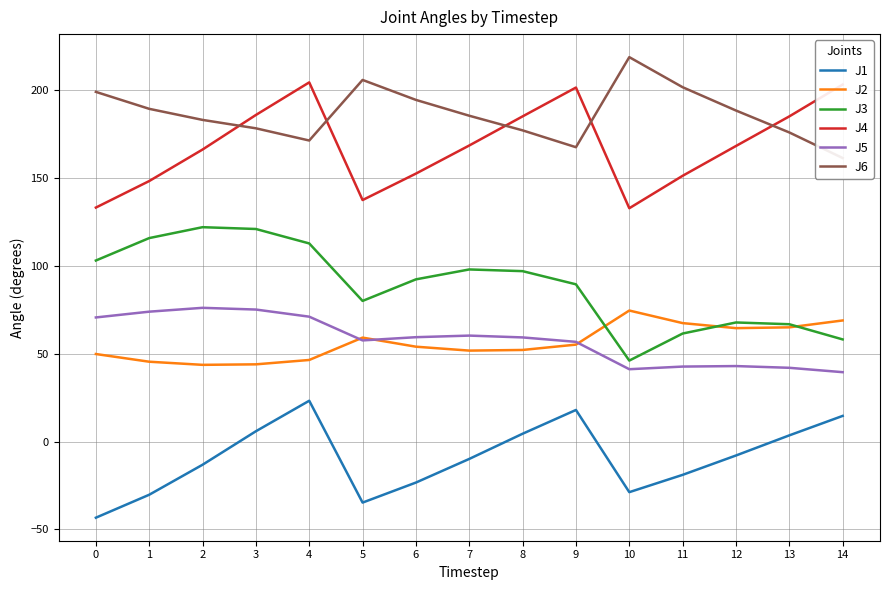

Which category has the highest value across all series?

10